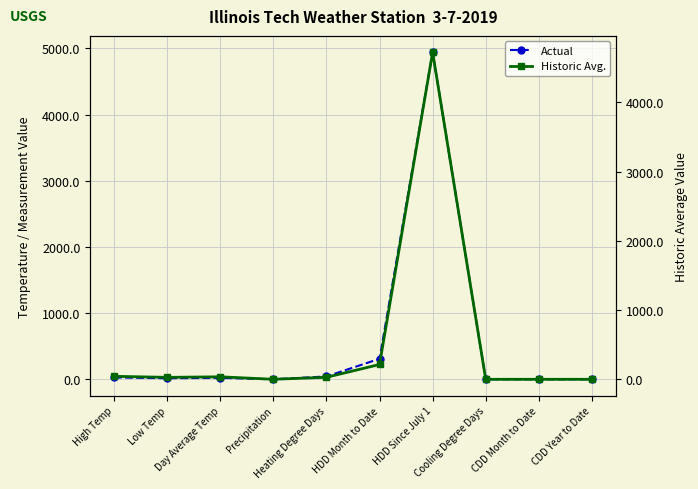

What is the sum of all Actual values?

5360.0